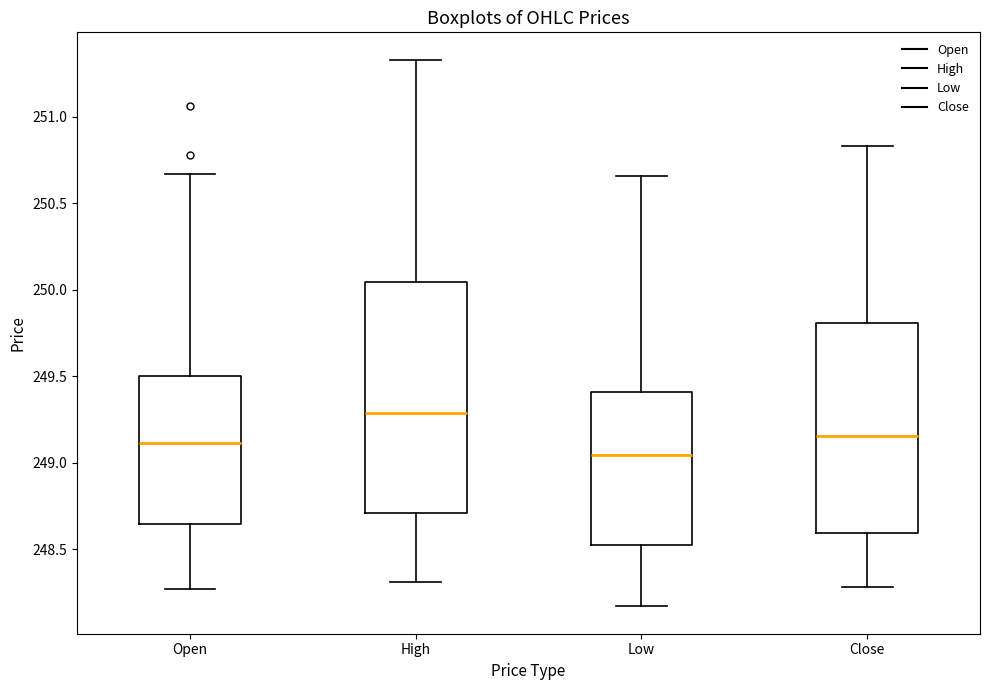

Where does the median line of the box for Open sit on the y-axis? The values are not printed on the chart, so give them approximately, as read against the axis.

249.10